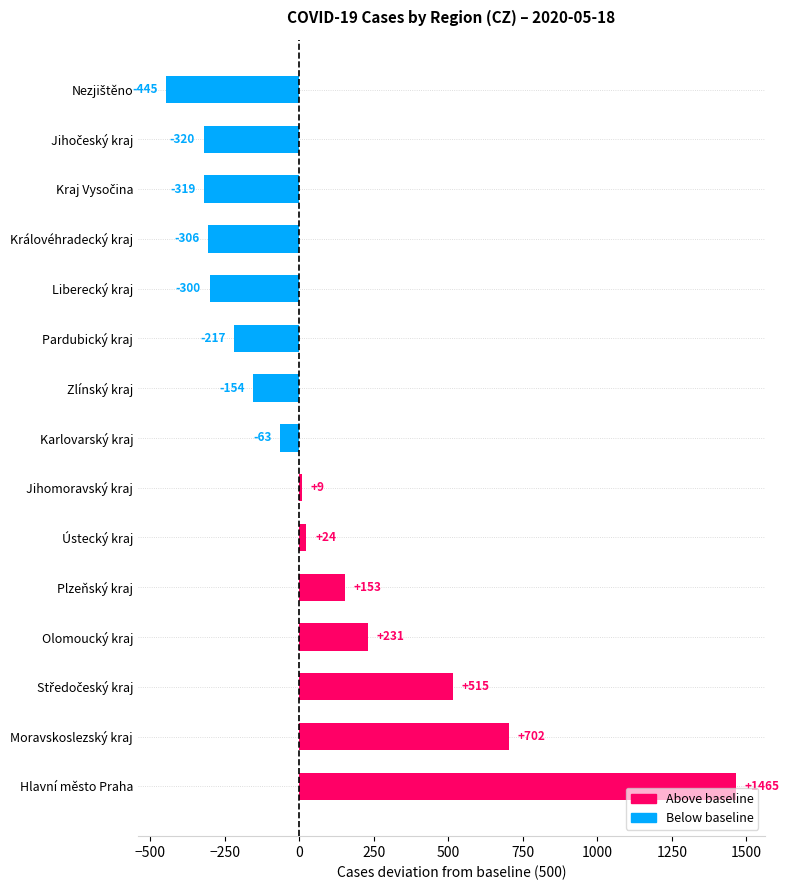

What is the approximate value at Královéhradecký kraj, to the nearest 50?

-300